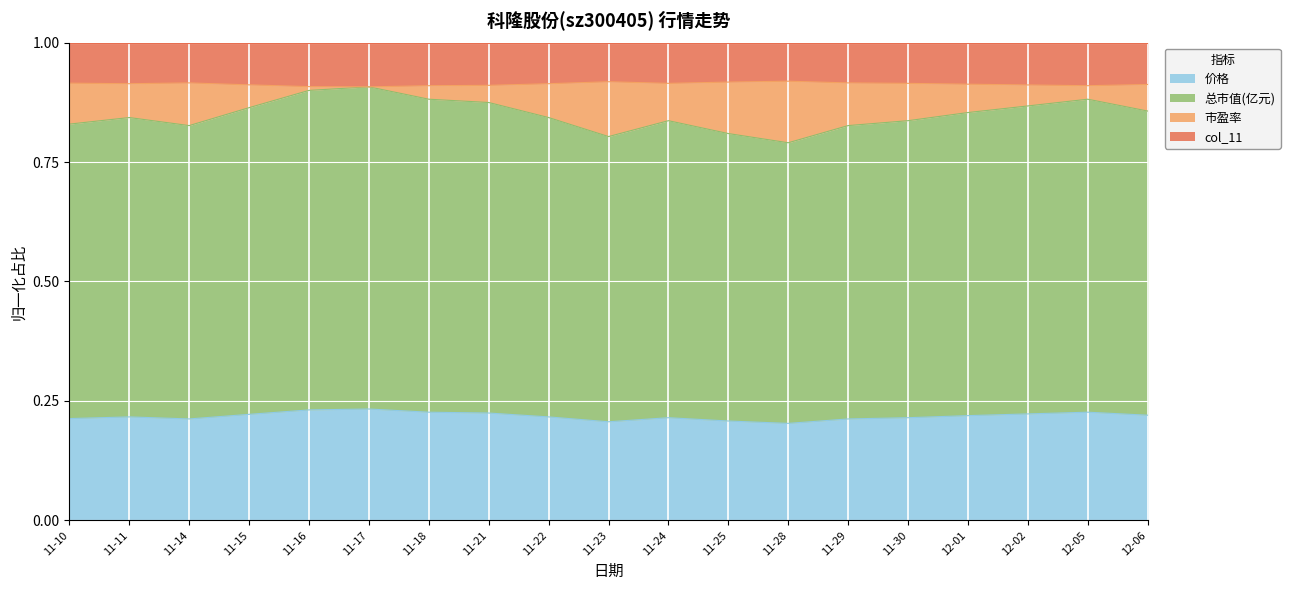

What is the total value across all series at 11-15?

1.0